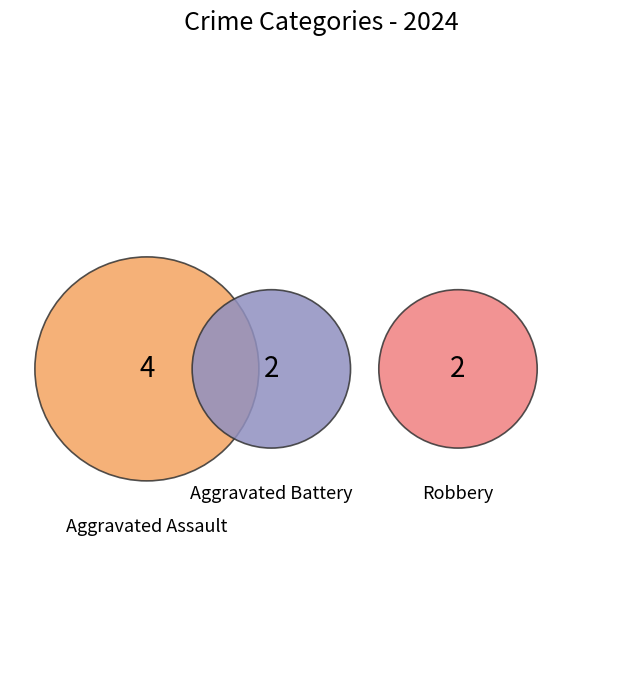

Which has a higher value, Aggravated Assault or Aggravated Battery?

Aggravated Assault